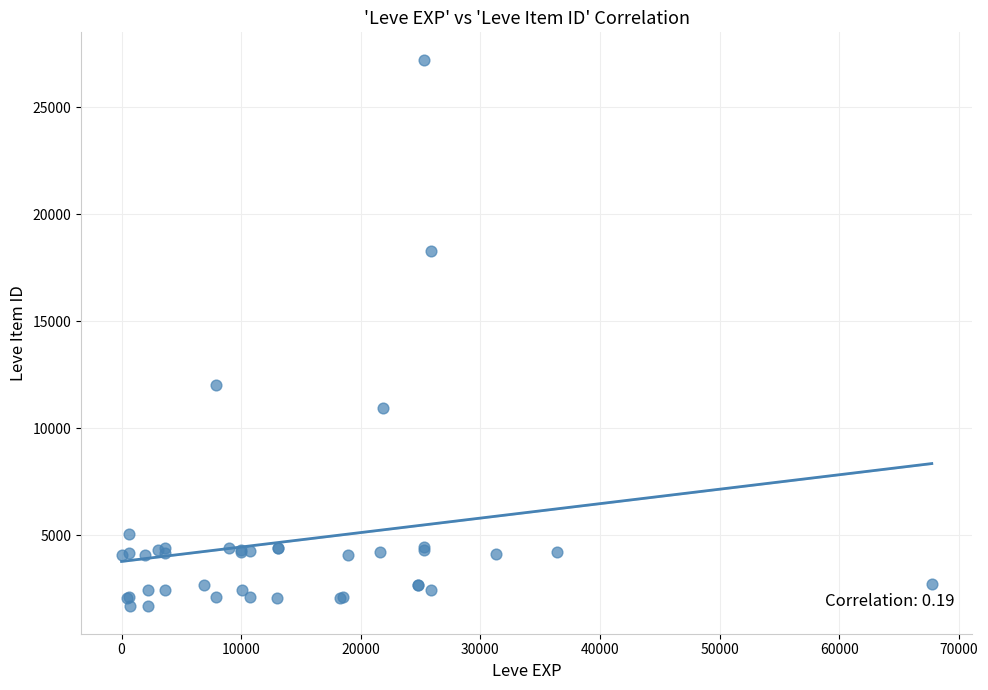

What Y value in the scatter plot is closest to 14448?

12018